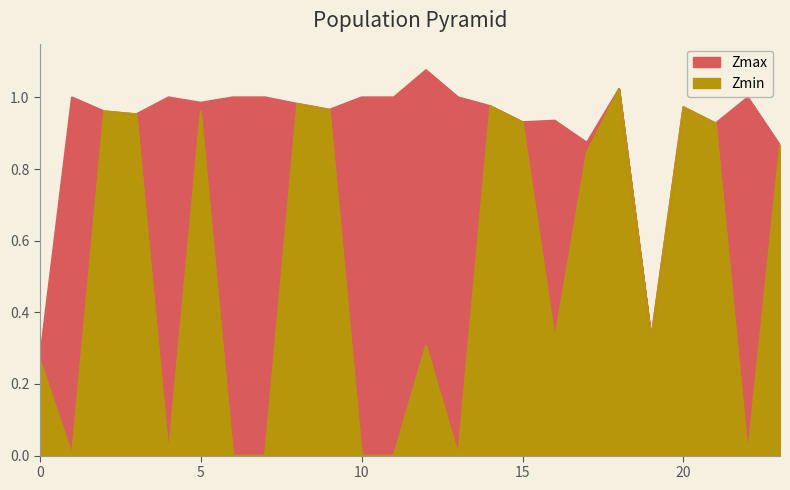

What position from the left is 17.0?

18